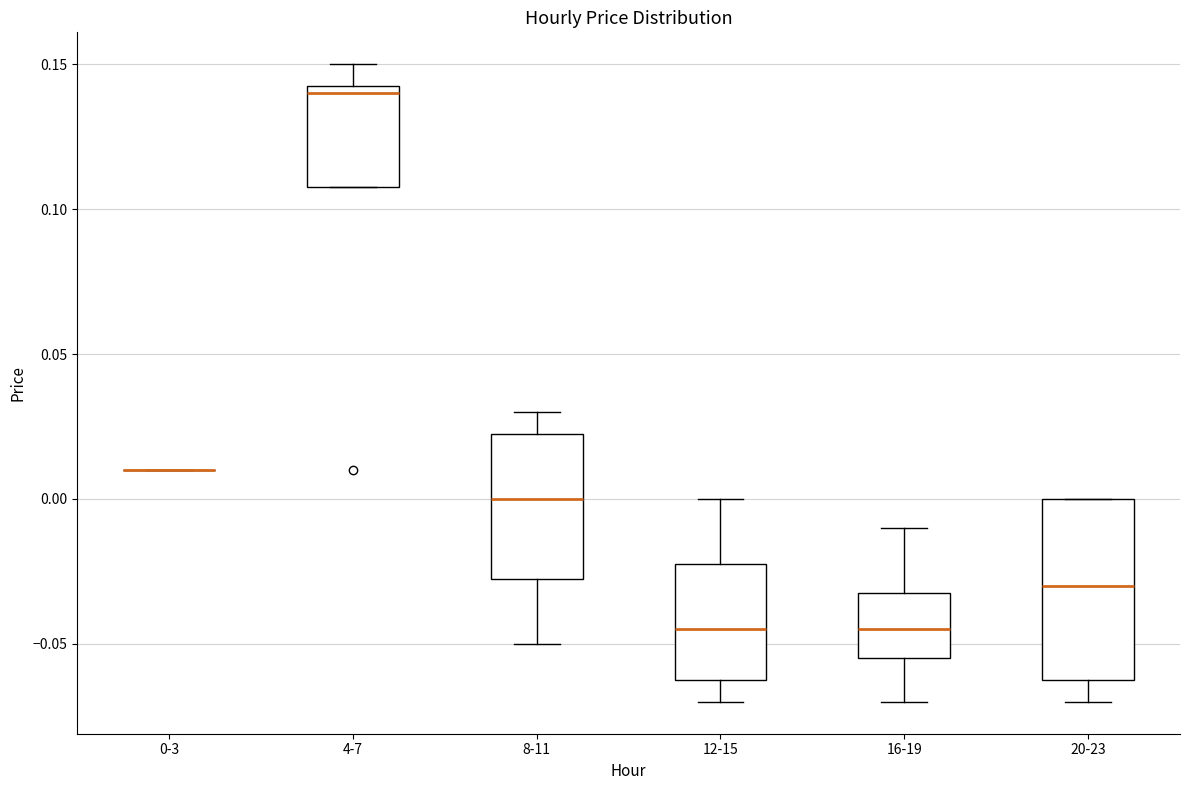

Reading left to right, transcribe this box plot: for each box, give where its median line is, the range the box spans, and where its two whiskers end, as read against the y-axis. The values are not printed on the chart, so give them approximately, as read against the axis.

0-3: box collapsed to a line at 0.010, whiskers 0.010 to 0.010
4-7: median 0.140, box 0.110 to 0.145, whiskers 0.110 to 0.150
8-11: median 0.000, box -0.025 to 0.025, whiskers -0.050 to 0.030
12-15: median -0.045, box -0.060 to -0.020, whiskers -0.070 to 0.000
16-19: median -0.045, box -0.055 to -0.030, whiskers -0.070 to -0.010
20-23: median -0.030, box -0.060 to 0.000, whiskers -0.070 to 0.000